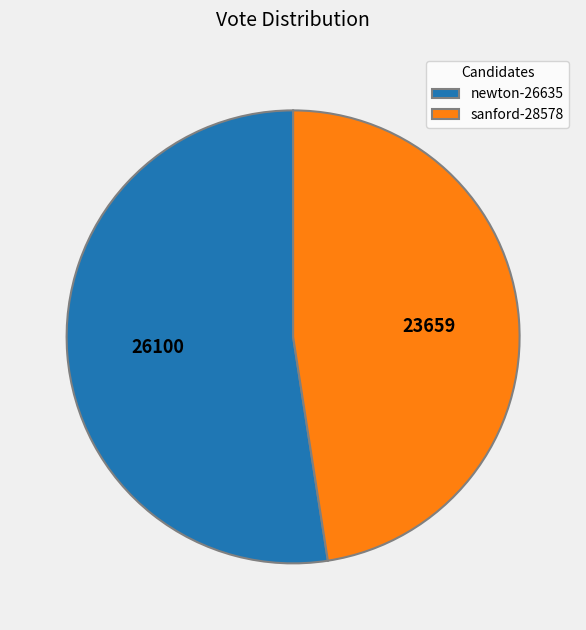

Rank the categories by value from highest to lowest.

newton-26635, sanford-28578